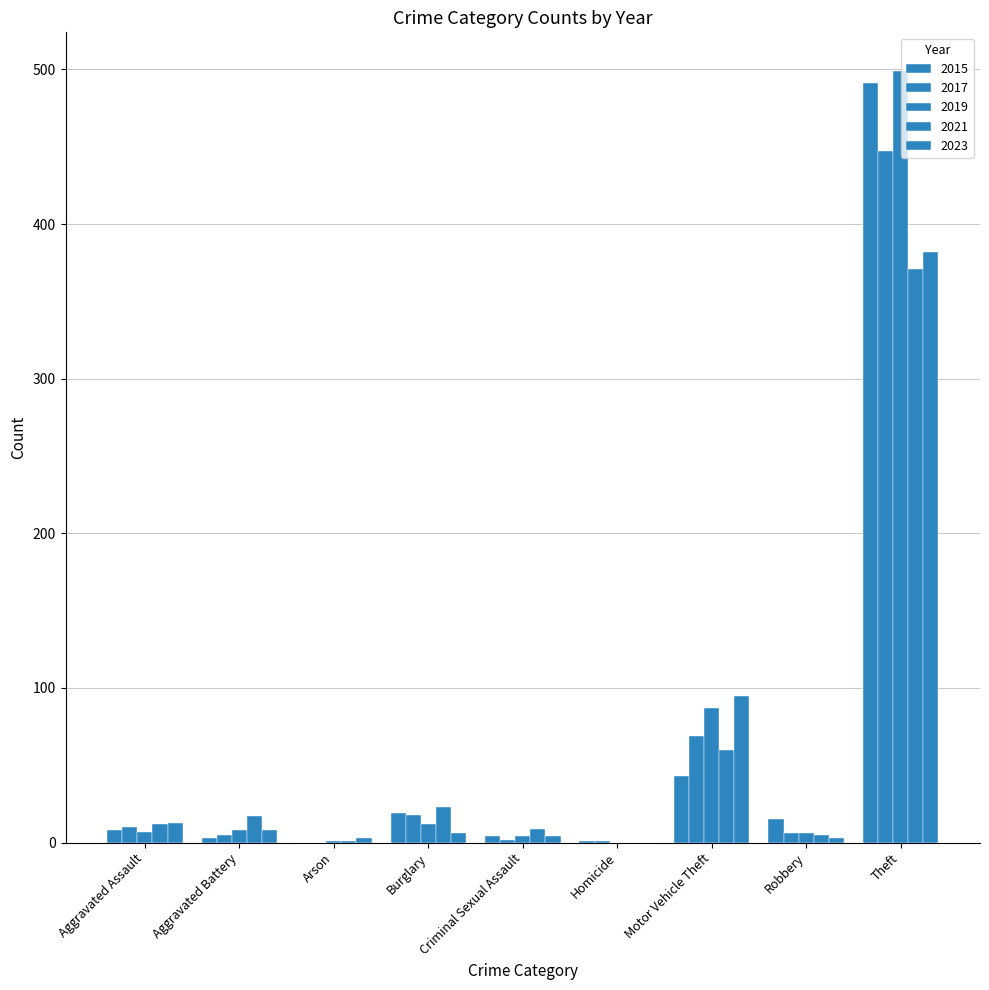

What position from the left is Aggravated Assault?

1